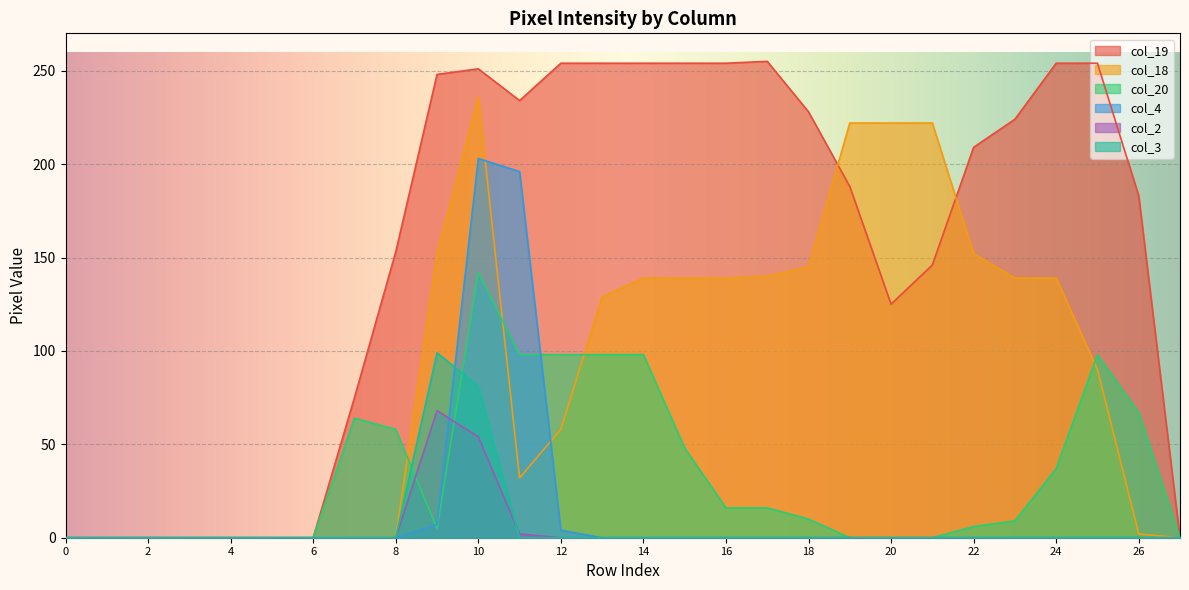

Reading right to left, list all the values displayed in this chart.

col_19: 27=0	26=183	25=254	24=254	23=224	22=209	21=146	20=125	19=188	18=228	17=255	16=254	15=254	14=254	13=254	12=254	11=234	10=251	9=248	8=153	7=75	6=0	5=0	4=0	3=0	2=0	1=0	0=0
col_18: 27=0	26=2	25=90	24=139	23=139	22=152	21=222	20=222	19=222	18=145	17=140	16=139	15=139	14=139	13=129	12=58	11=32	10=236	9=152	8=0	7=0	6=0	5=0	4=0	3=0	2=0	1=0	0=0
col_20: 27=0	26=67	25=98	24=37	23=9	22=6	21=0	20=0	19=0	18=10	17=16	16=16	15=48	14=98	13=98	12=98	11=98	10=142	9=5	8=58	7=64	6=0	5=0	4=0	3=0	2=0	1=0	0=0
col_4: 27=0	26=0	25=0	24=0	23=0	22=0	21=0	20=0	19=0	18=0	17=0	16=0	15=0	14=0	13=0	12=4	11=196	10=203	9=7	8=0	7=0	6=0	5=0	4=0	3=0	2=0	1=0	0=0
col_2: 27=0	26=0	25=0	24=0	23=0	22=0	21=0	20=0	19=0	18=0	17=0	16=0	15=0	14=0	13=0	12=0	11=2	10=54	9=68	8=0	7=0	6=0	5=0	4=0	3=0	2=0	1=0	0=0
col_3: 27=0	26=0	25=0	24=0	23=0	22=0	21=0	20=0	19=0	18=0	17=0	16=0	15=0	14=0	13=0	12=0	11=0	10=81	9=99	8=0	7=0	6=0	5=0	4=0	3=0	2=0	1=0	0=0